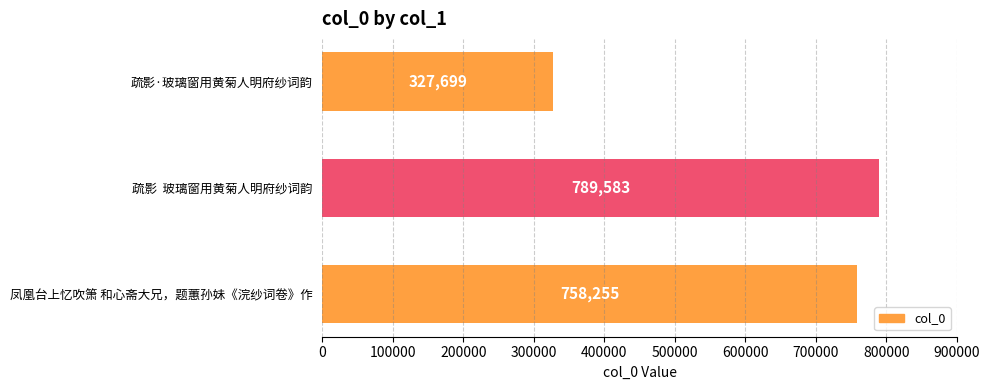

Reading top to bottom, transcribe all the data shown in this chart.

疏影·玻璃窗用黄菊人明府纱词韵=327699	疏影  玻璃窗用黄菊人明府纱词韵=789583	凤凰台上忆吹箫 和心斋大兄，题蕙孙妹《浣纱词卷》作=758255